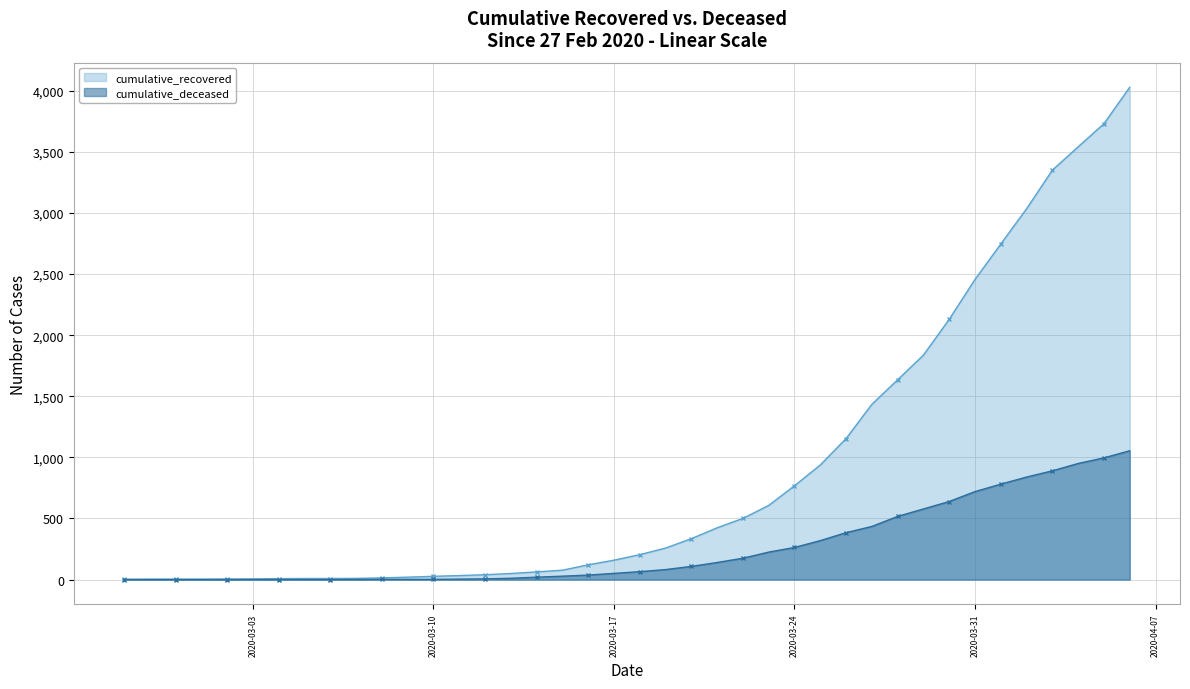

What is the difference between the highest and lowest values at 2020-03-11?

29